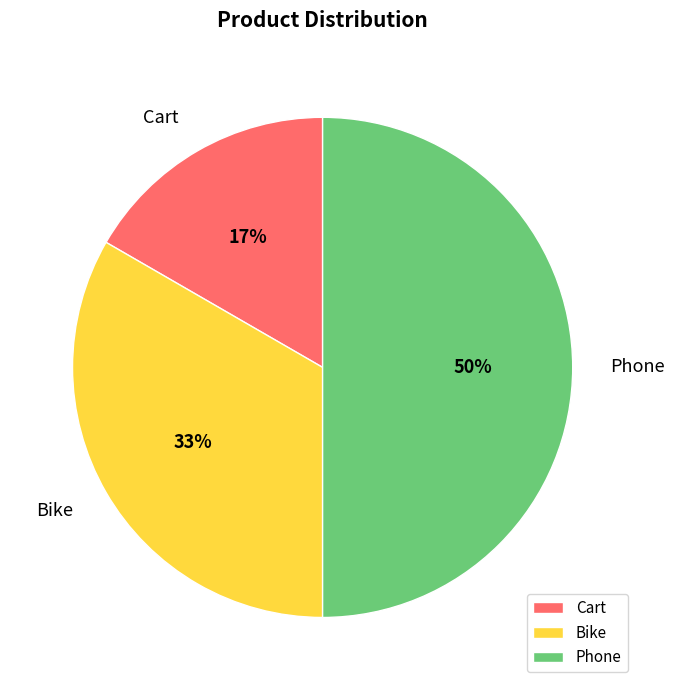

Rank the categories by value from lowest to highest.

Cart, Bike, Phone